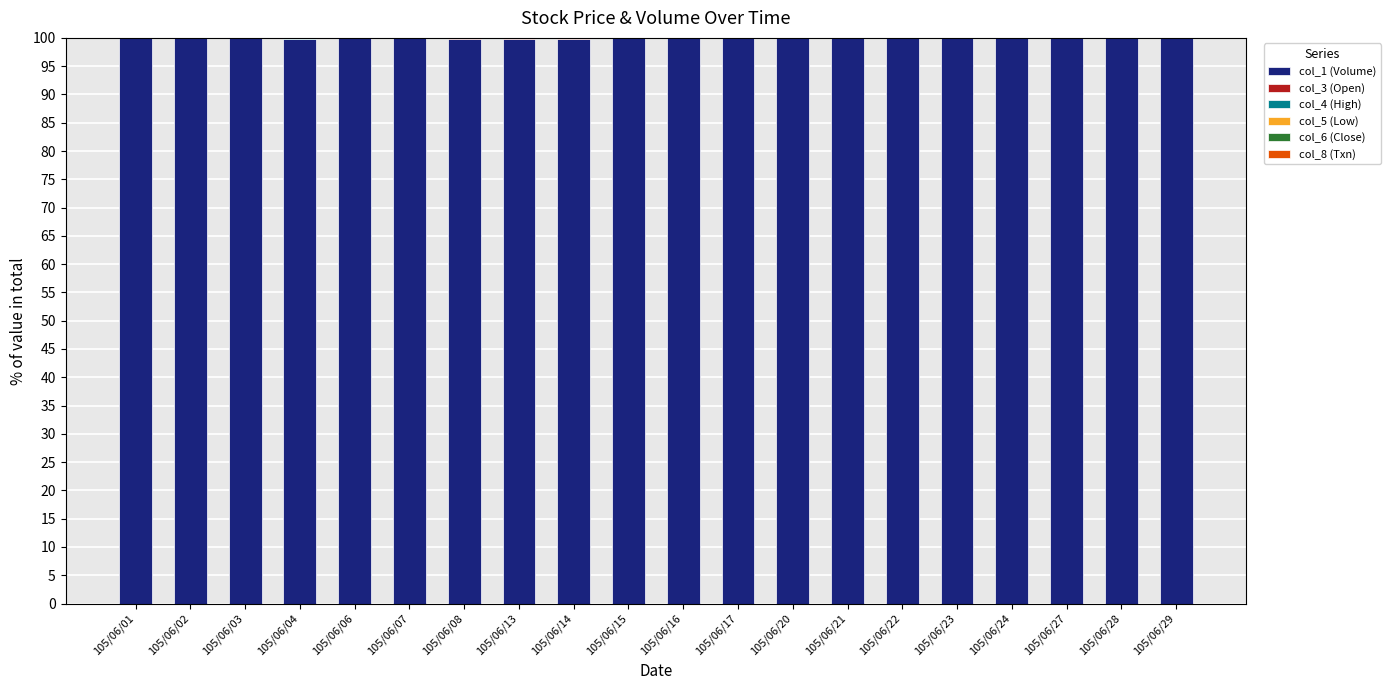

The value of col_1 (Volume) at 105/06/21 is 29.5. True or false?

False